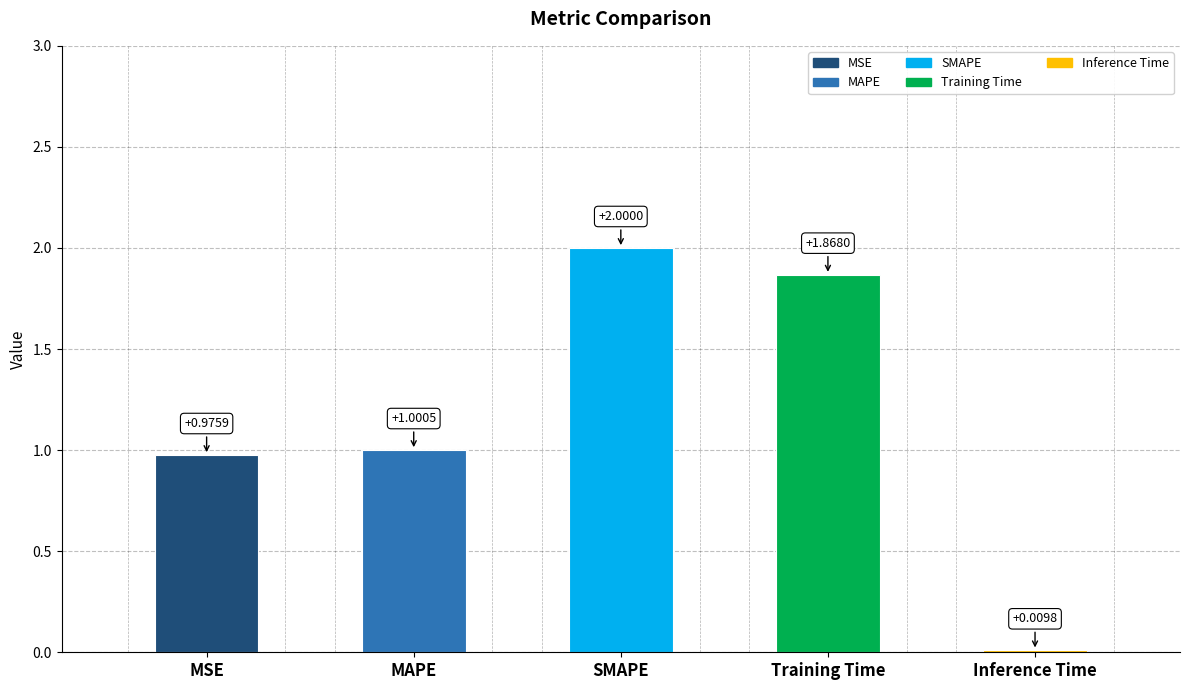

What is the difference between the maximum and minimum values?

2.0